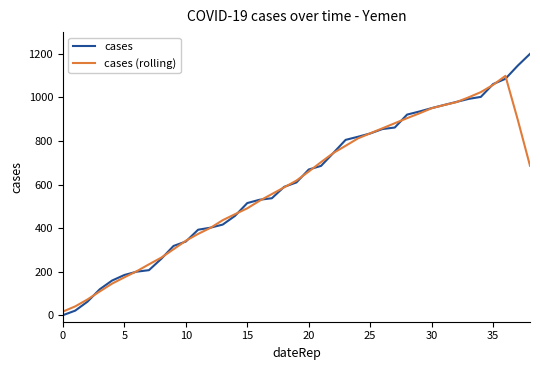

What is the sum of all cases (rolling) values?

23117.2